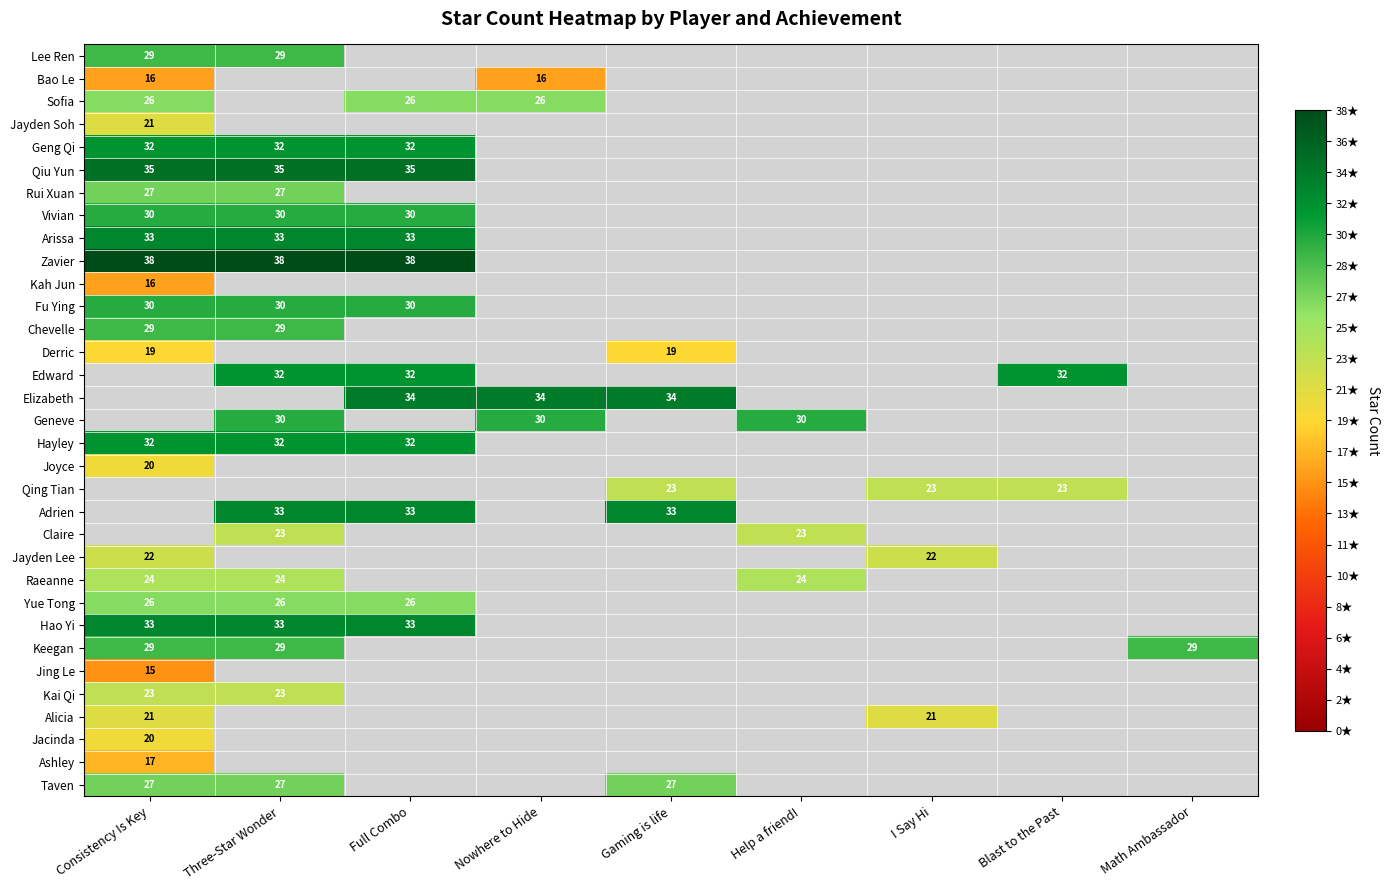

Is it true that Lee Ren equals 29 at Consistency Is Key?

True